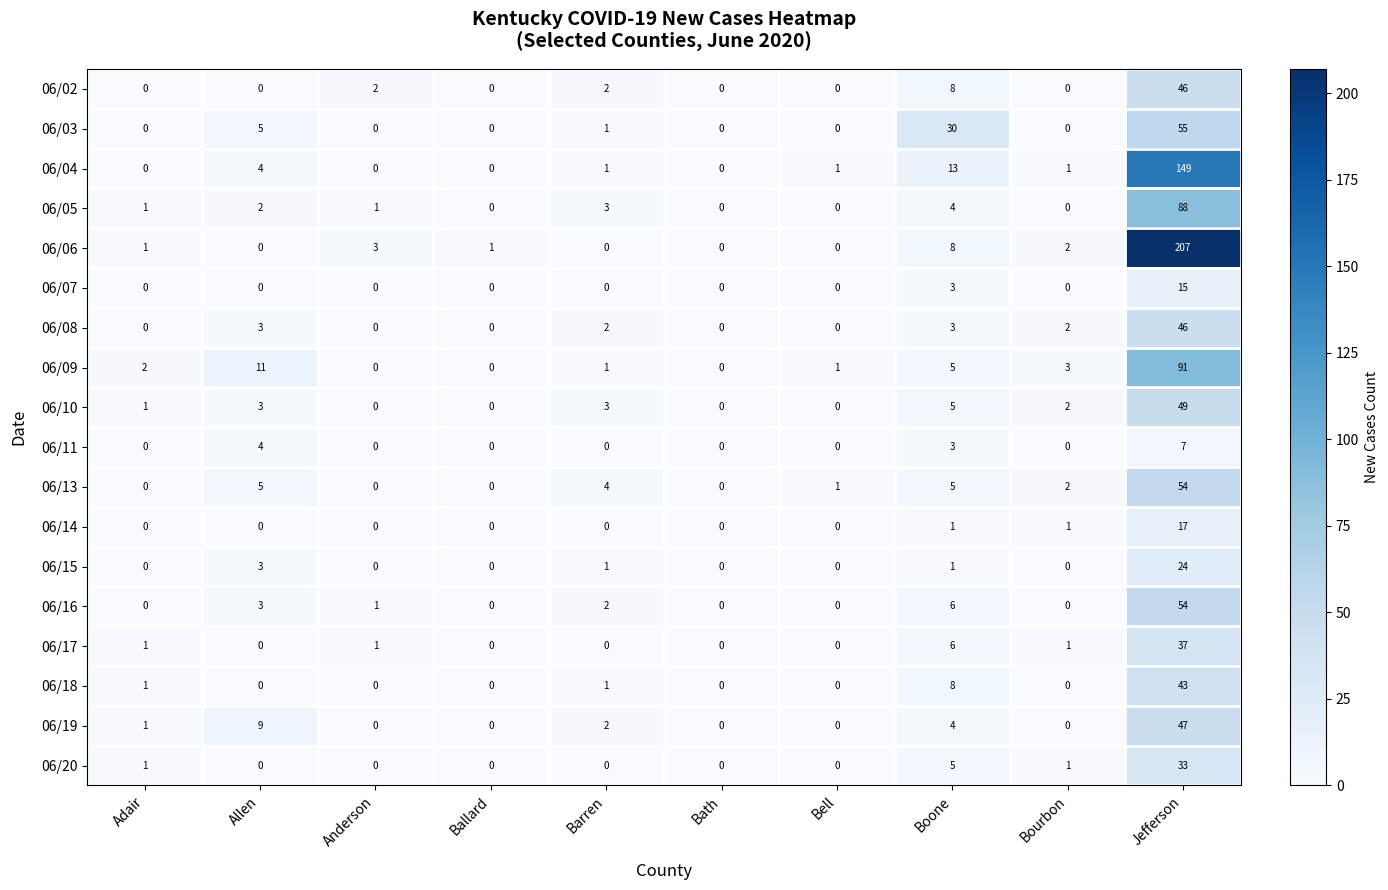

True or false: 06/02 has a value of 2 at Barren.

True